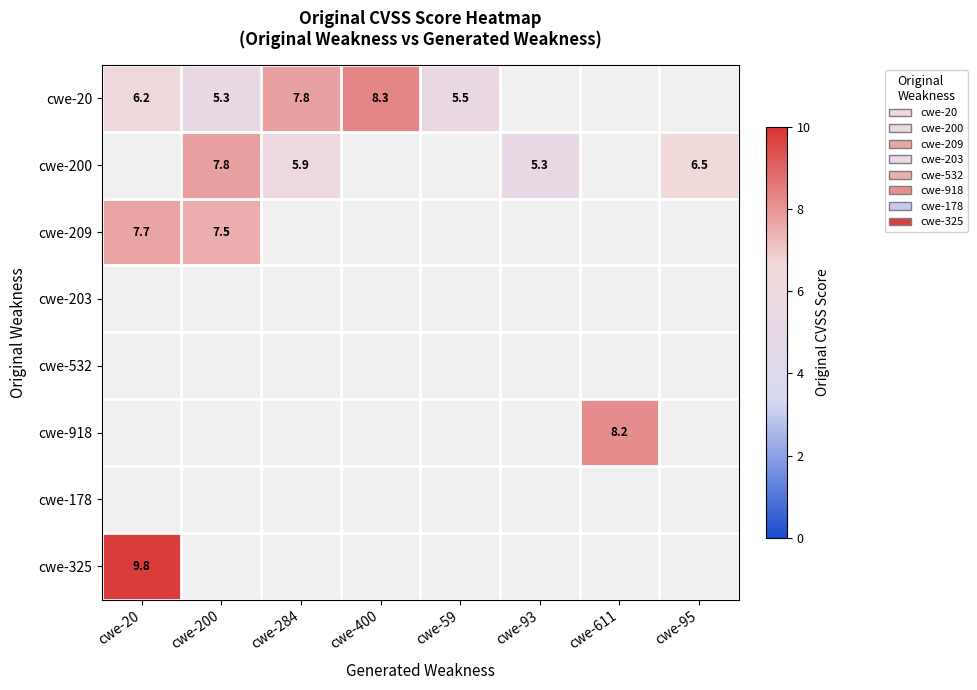

The cwe-20 series shows 2.2 at cwe-59. True or false?

False